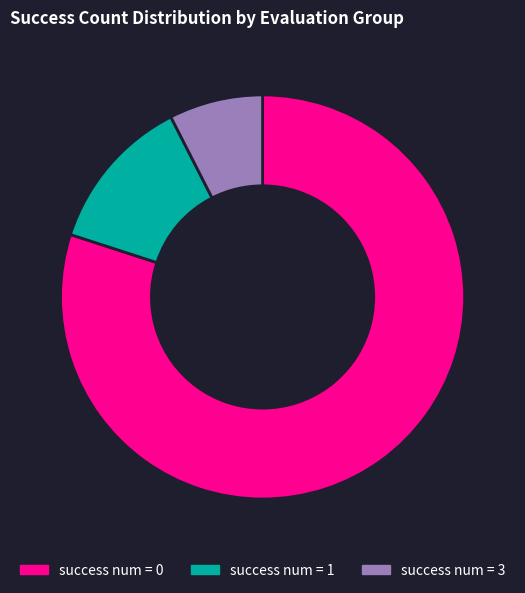

Does any single category account for the majority?

Yes